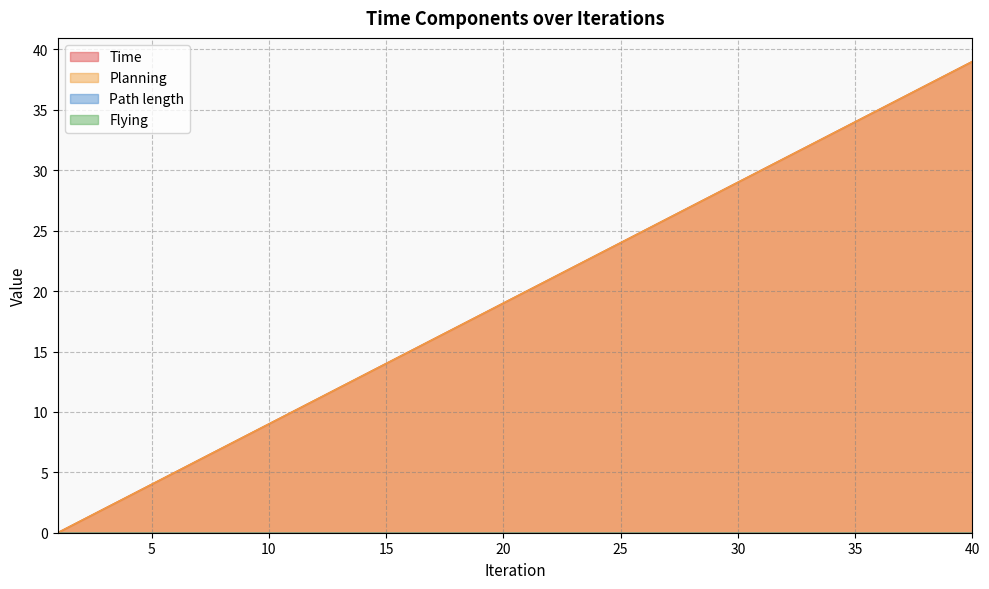

How many lines are shown in the chart?

4